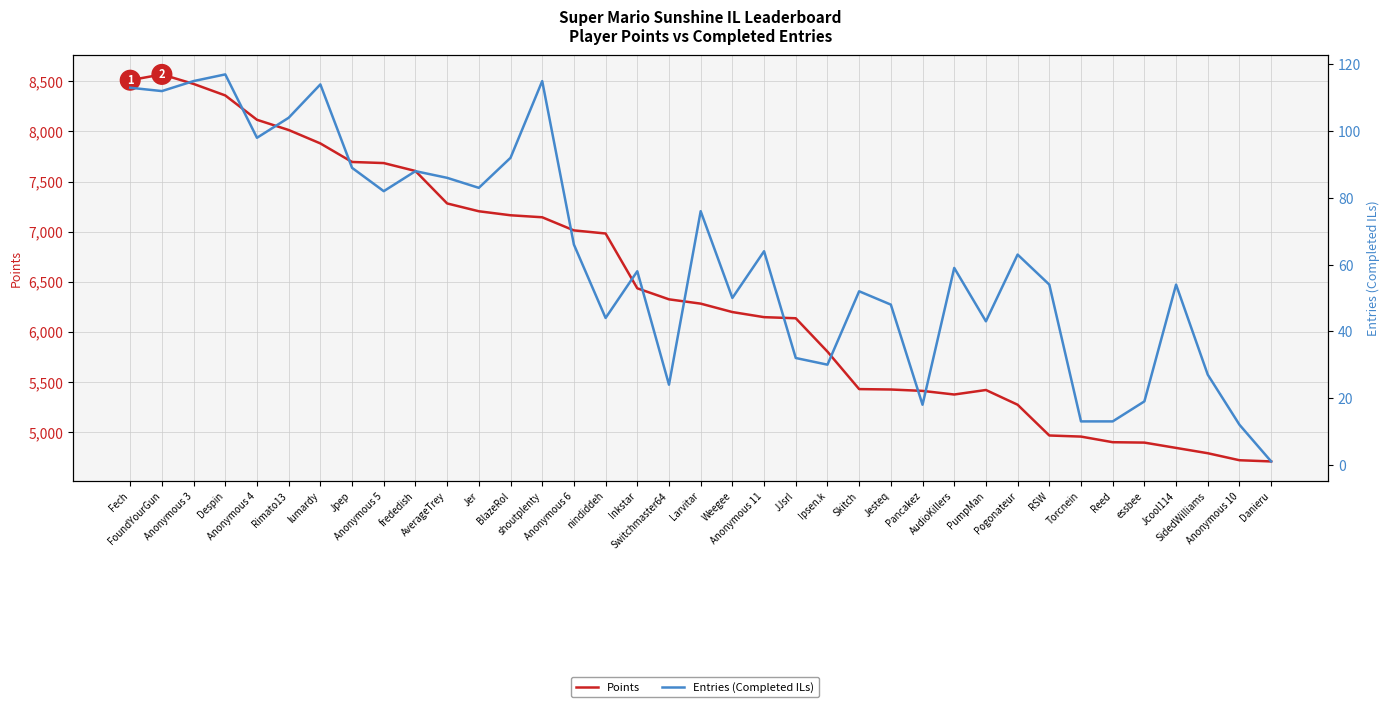

What is the difference between the maximum and second lowest values in the Points series?

3851